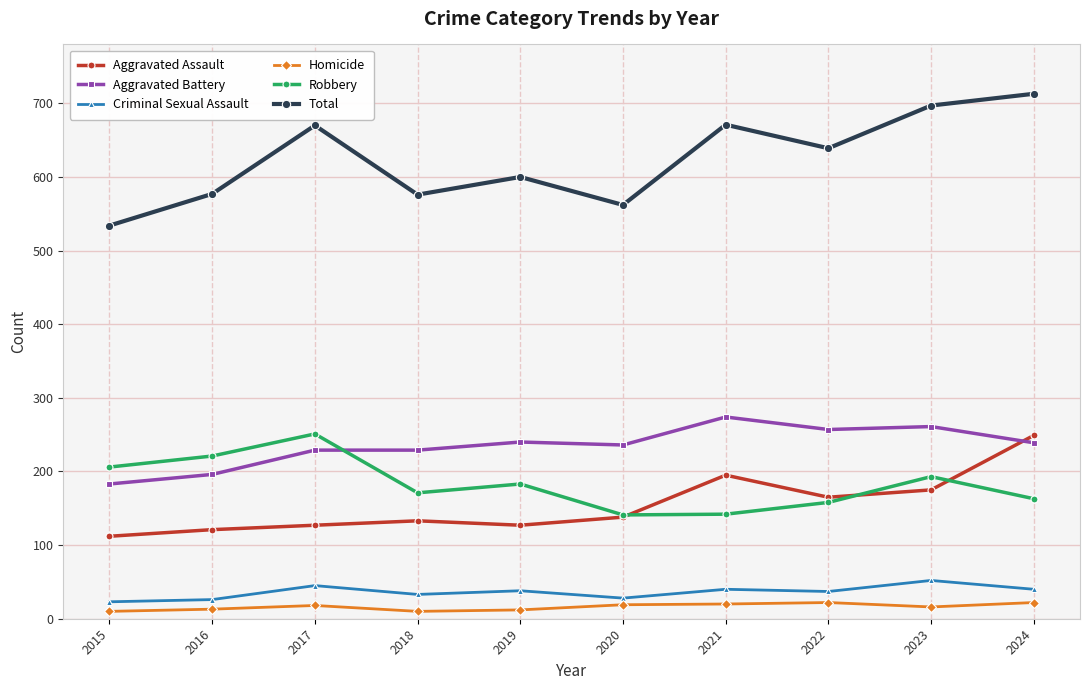

What is the spread (max minus min) of values at 2020?

543